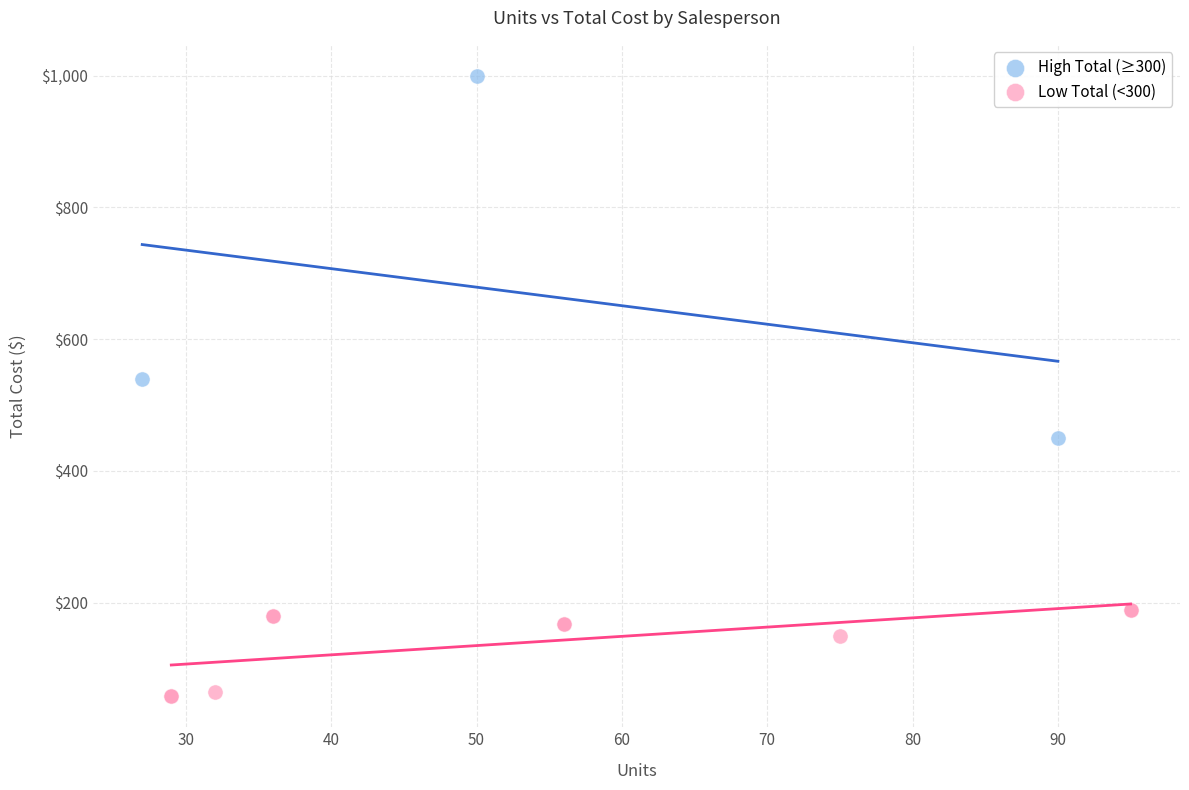

Which series contains the highest Y value?

High Total (≥300)